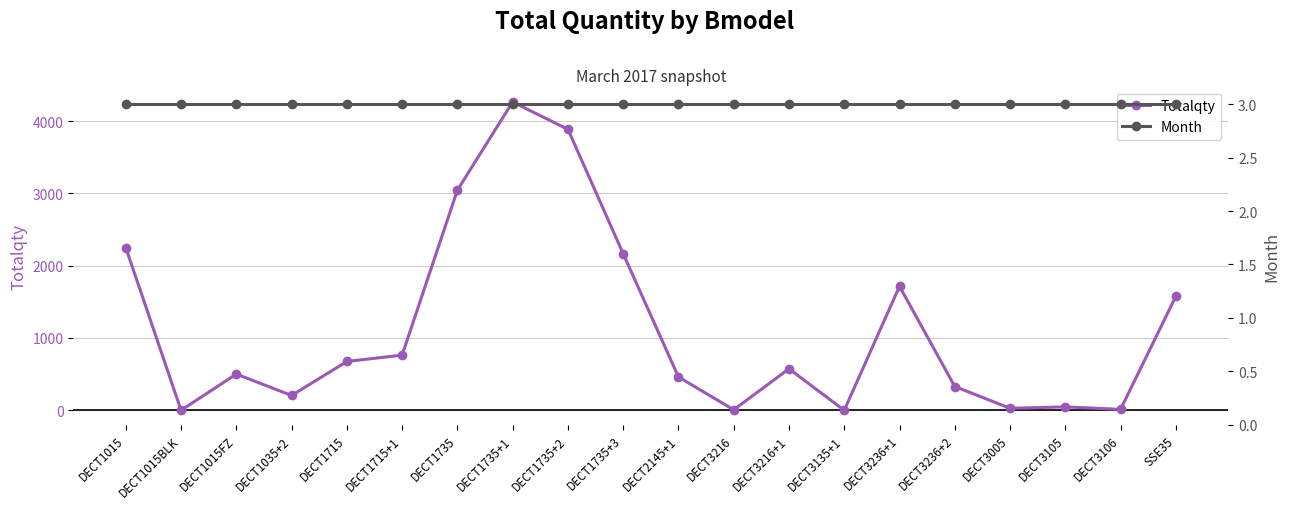

At which label does Totalqty reach its minimum?

DECT1015BLK